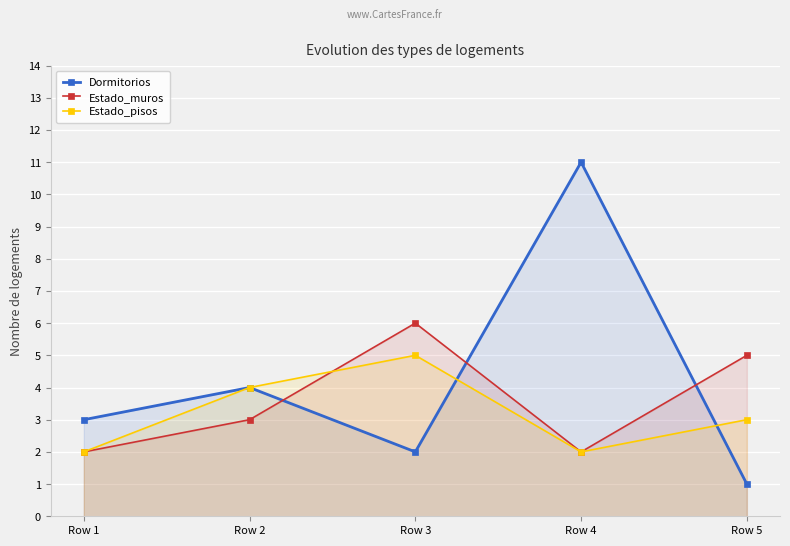

What is the difference between the highest and lowest values at Row 3?

4